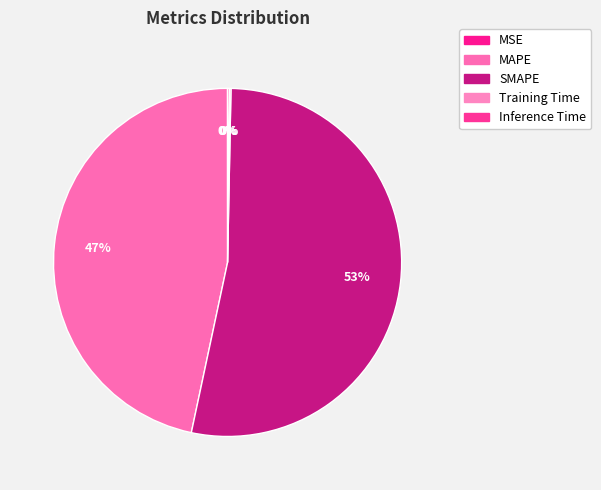

To the nearest percent, what is the difference between the largest and smallest slice percentages?

53%